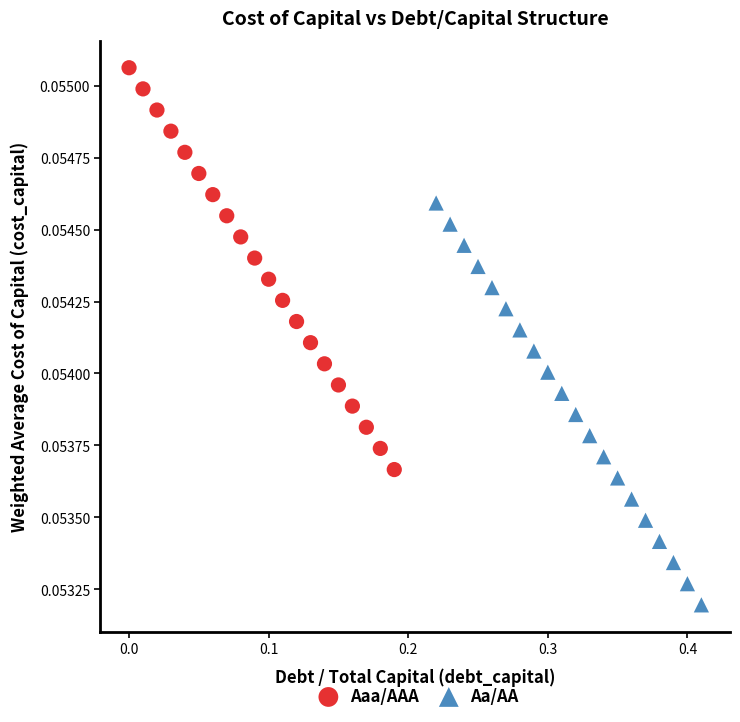

Which series contains the lowest Y value?

Aa/AA